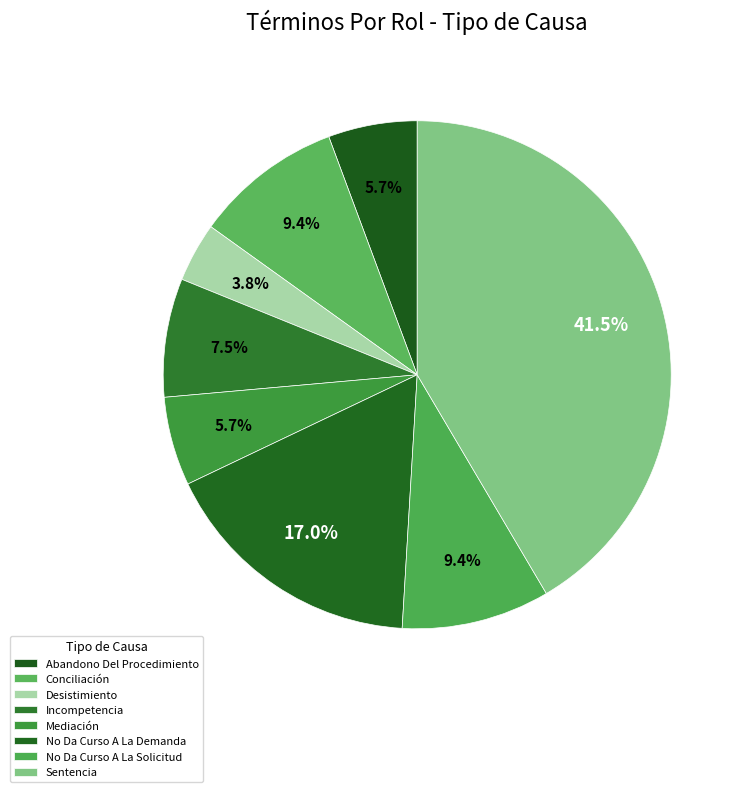

Count the number of slices in the pie.

8